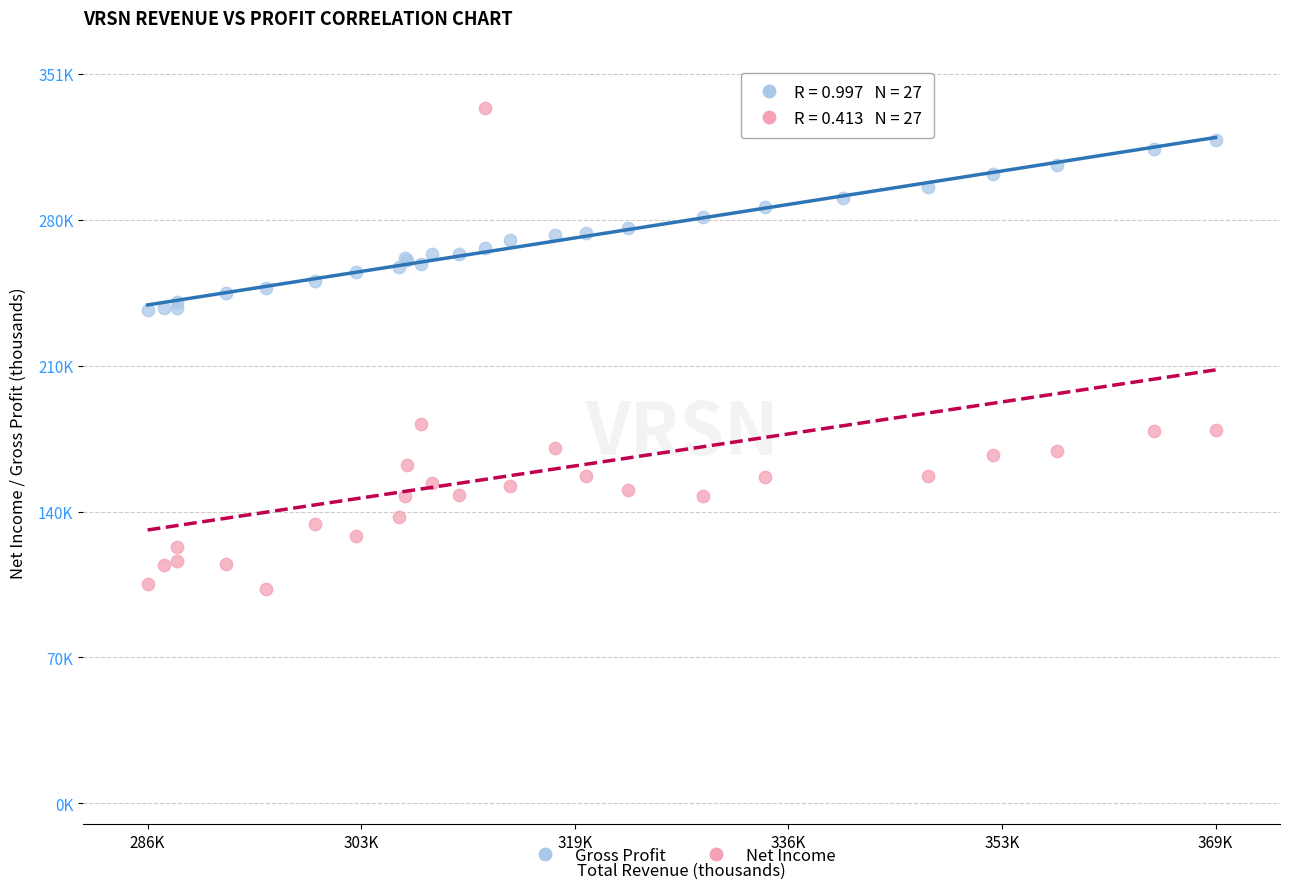

Which series has the widest spread of Y values?

Net Income